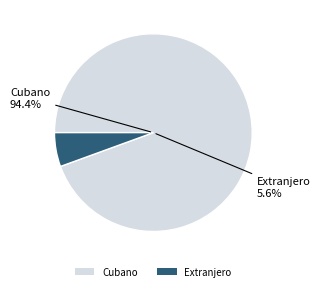

How many slices are in this pie chart?

2